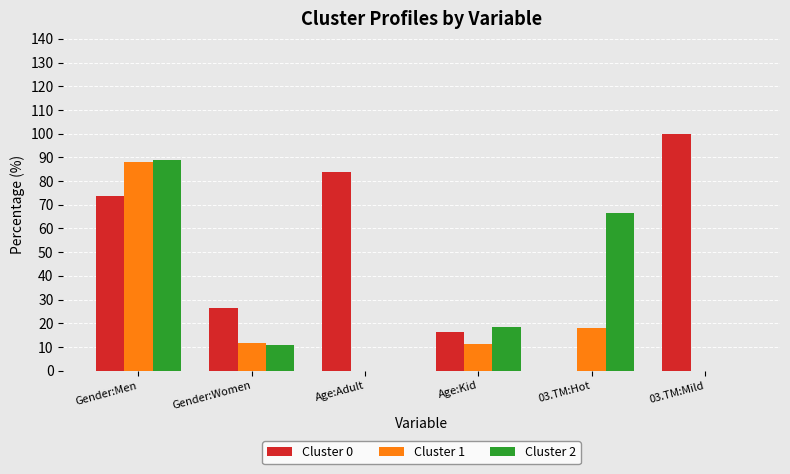

At which label is Cluster 2 closest to 44?

03.TM:Hot